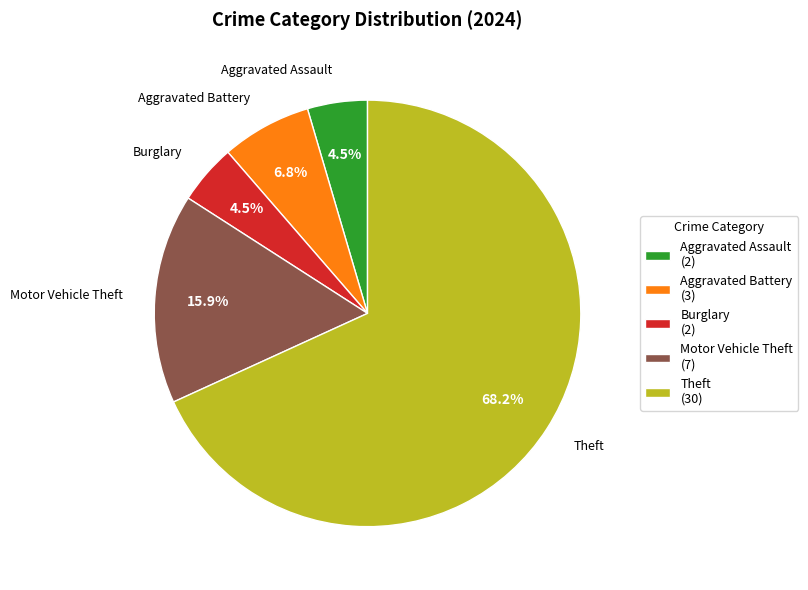

Approximately how many times larger is the value at Aggravated Battery (3) compared to Motor Vehicle Theft (7)?

0.4